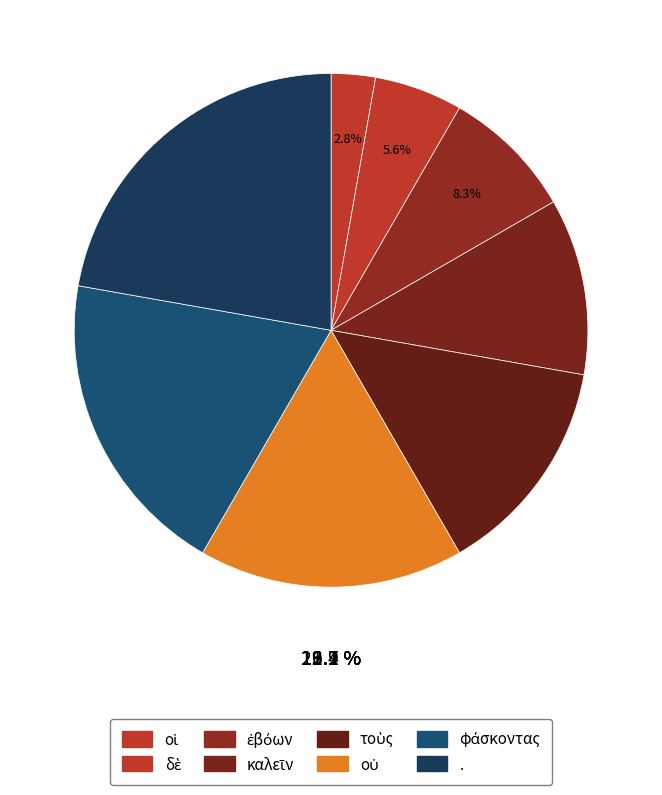

Count the number of slices in the pie.

8